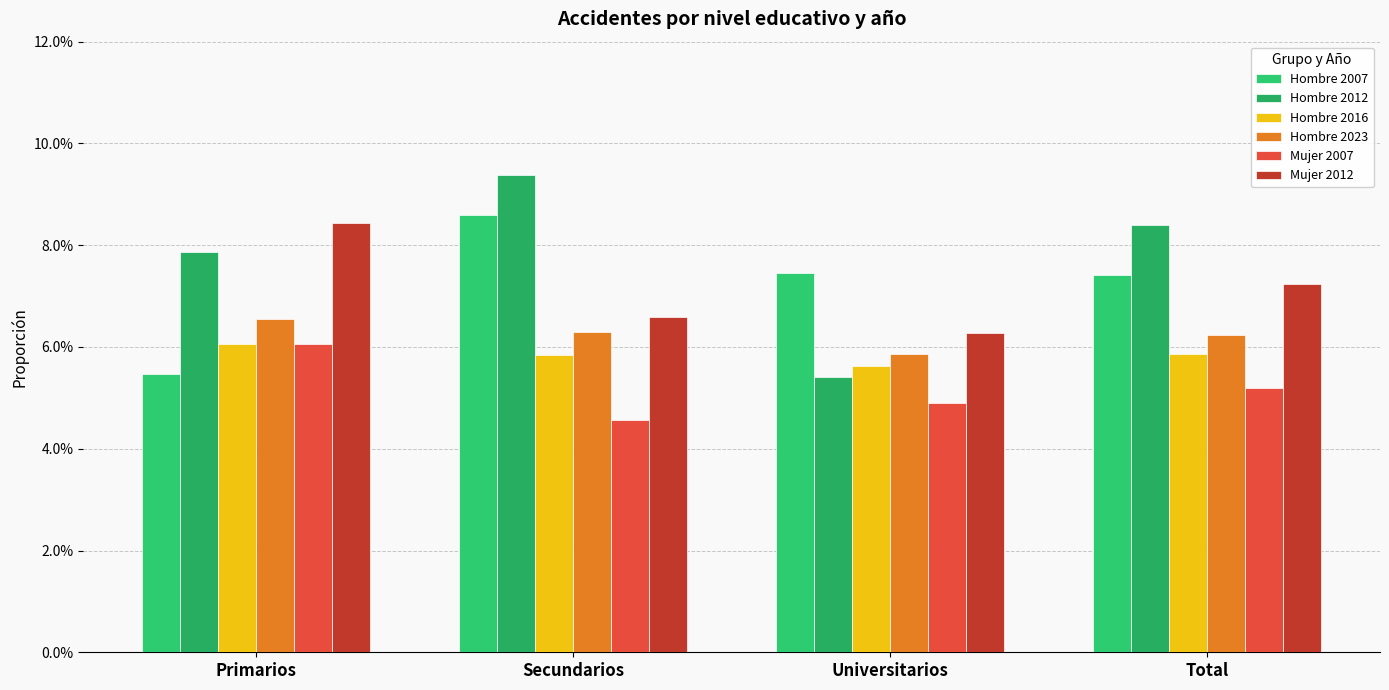

Are the bars grouped side by side (vs. stacked)?

Yes